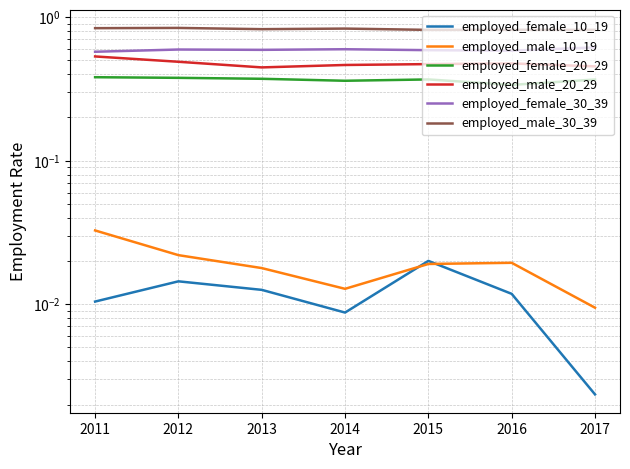

In employed_male_20_29, how many points are lower than both neighbors (excluding endpoints)?

1